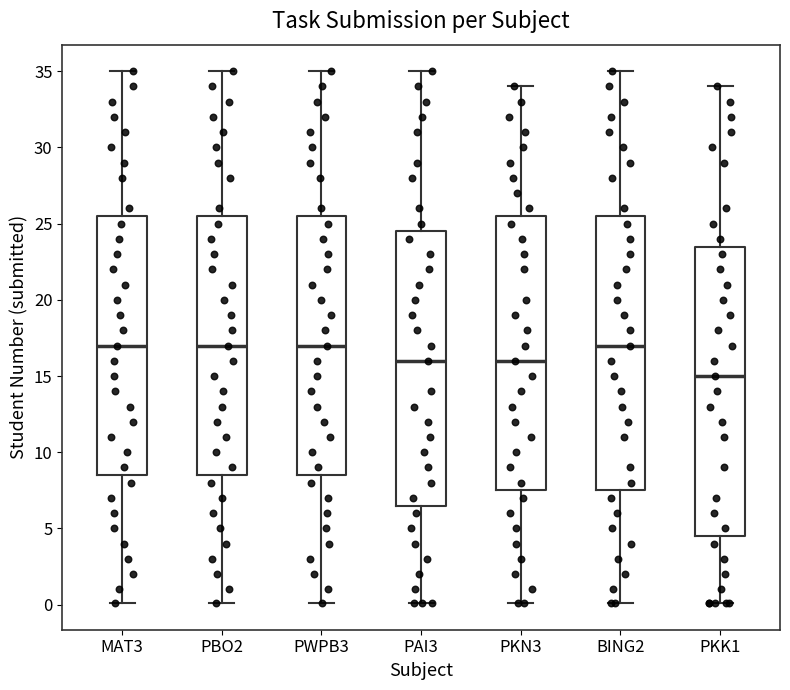

Where is the lower edge of the box for MAT3 on the y-axis? The values are not printed on the chart, so give them approximately, as read against the axis.

8.5